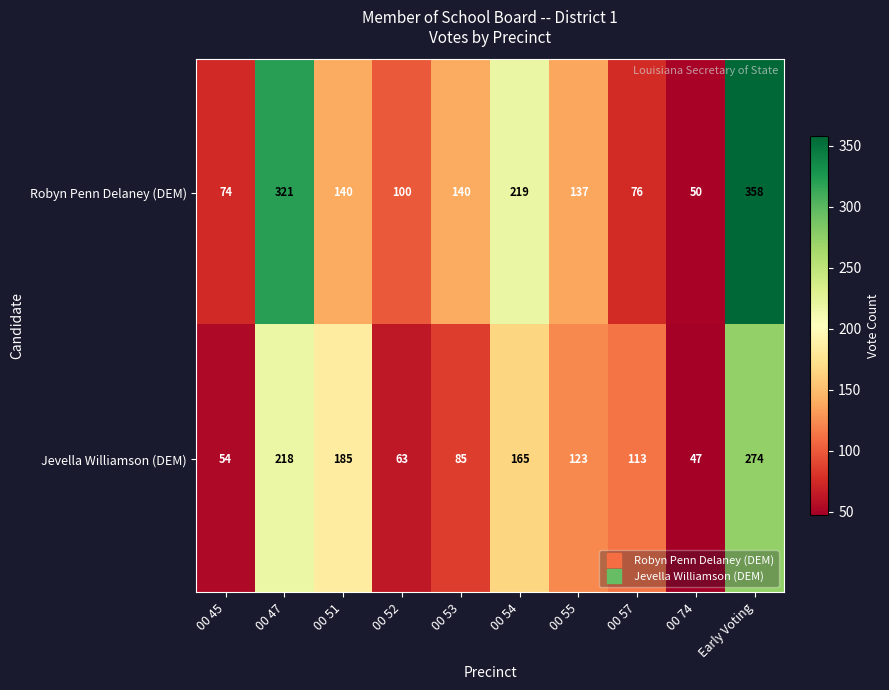

At how many categories does at least one series exceed 60?

9